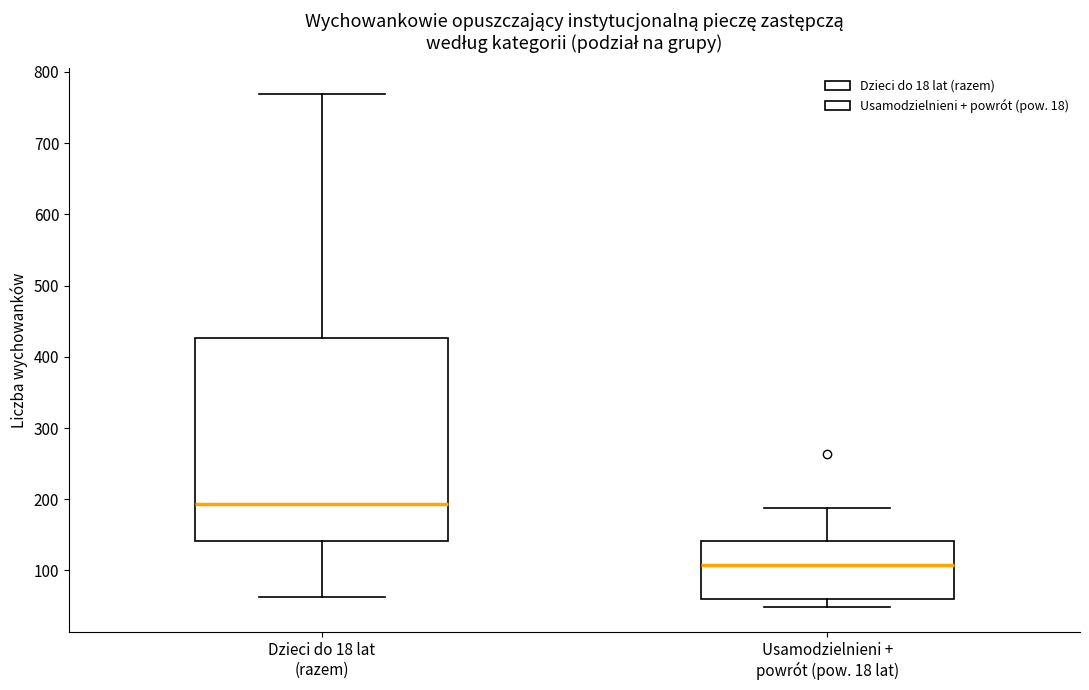

Reading left to right, transcribe this box plot: for each box, give where its median line is, the range the box spans, and where its two whiskers end, as read against the y-axis. The values are not printed on the chart, so give them approximately, as read against the axis.

Dzieci do 18 lat (razem): median 190, box 140 to 430, whiskers 60 to 770
Usamodzielnieni + powrót (pow. 18 lat): median 110, box 60 to 140, whiskers 50 to 190